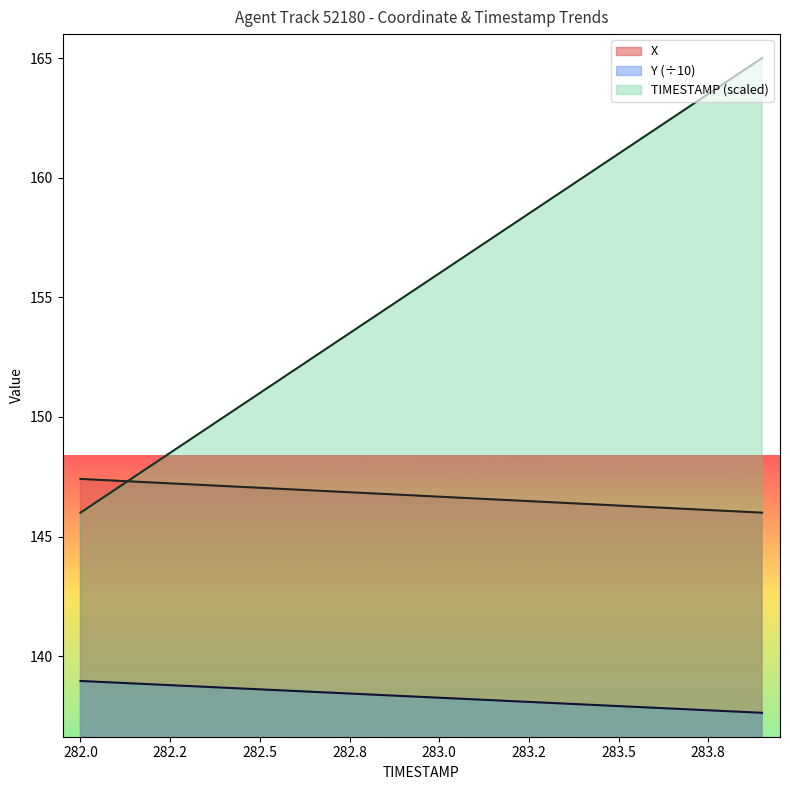

At which label is TIMESTAMP closest to 155?

282.9